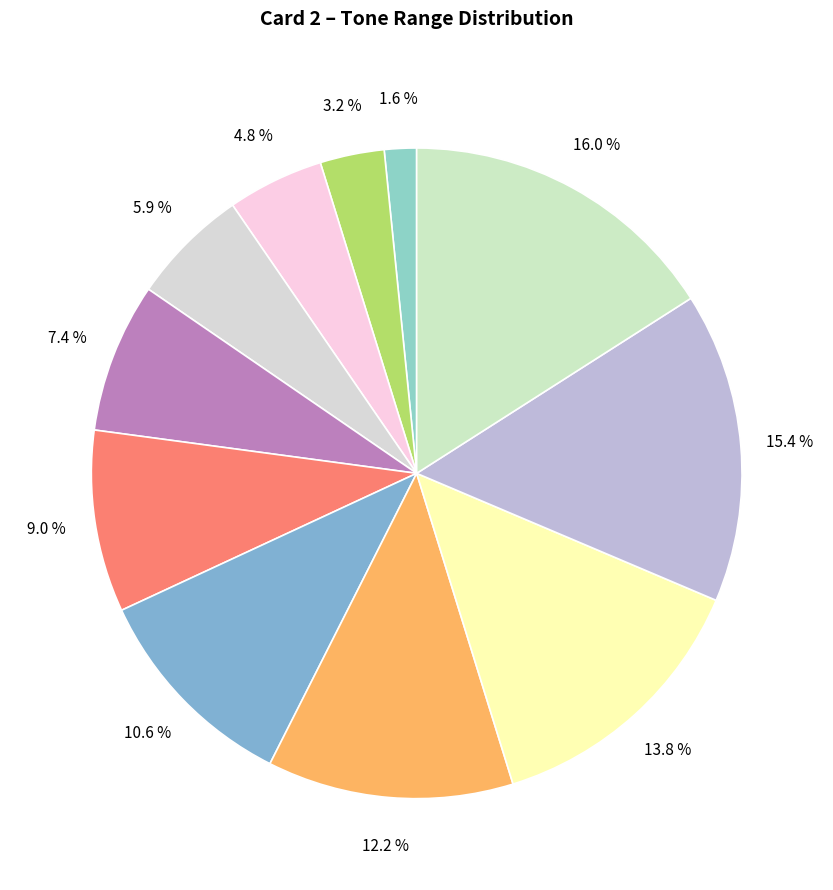

How many segments does this pie chart have?

11